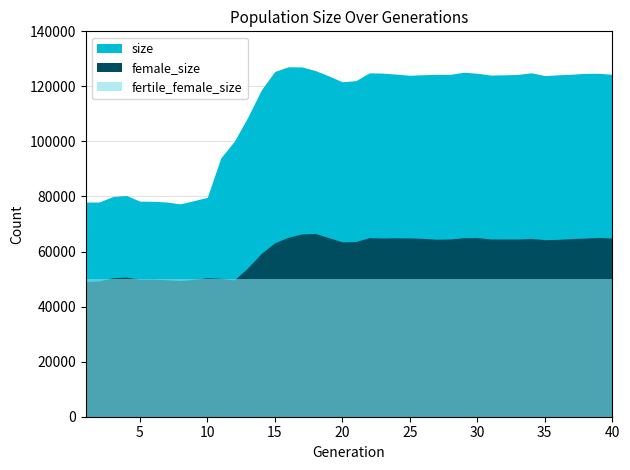

Rank the series at 26 from highest to lowest value.

size, female_size, fertile_female_size